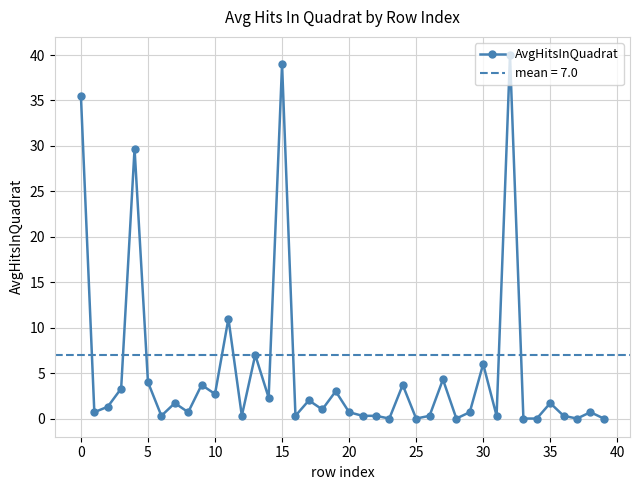

The value at 28 is 0.0. True or false?

True